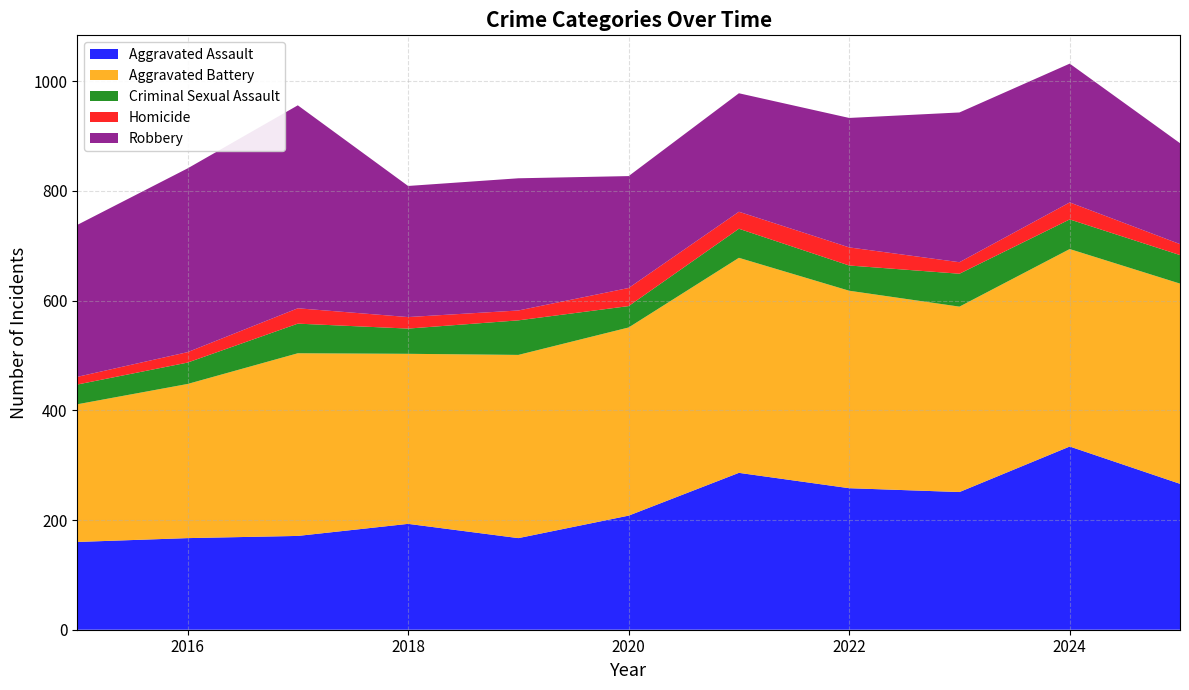

Reading left to right, transcribe all the data shown in this chart.

Aggravated Assault: 160	167	171	193	167	208	286	258	251	334	266
Aggravated Battery: 251	281	333	310	334	343	392	360	338	360	365
Criminal Sexual Assault: 36	39	54	46	63	39	53	46	60	54	52
Homicide: 14	19	28	21	18	33	31	33	21	31	20
Robbery: 277	335	370	239	241	204	216	236	273	253	184